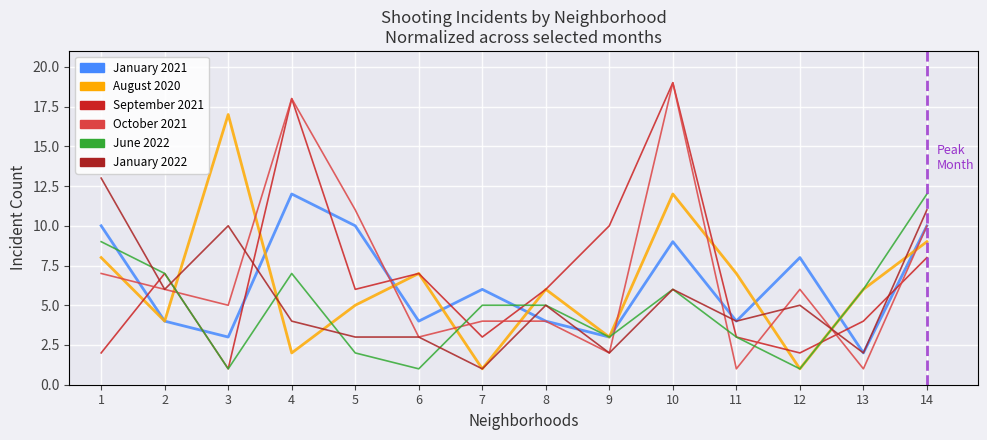

The January 2021 series shows 6 at 7. True or false?

True